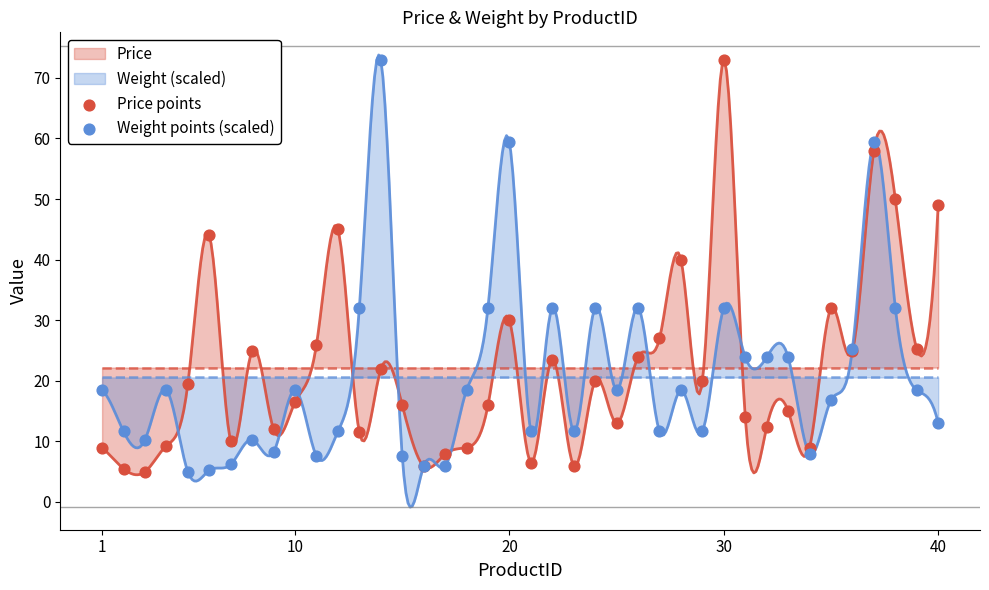

What is the maximum value for Weight (scaled)?

73.8